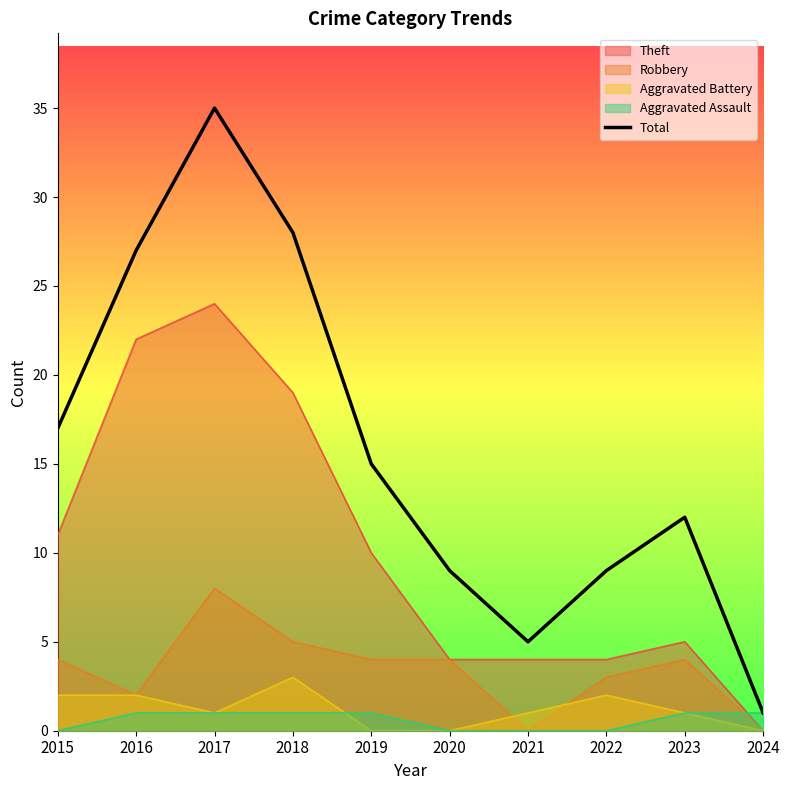

How many lines are shown in the chart?

5